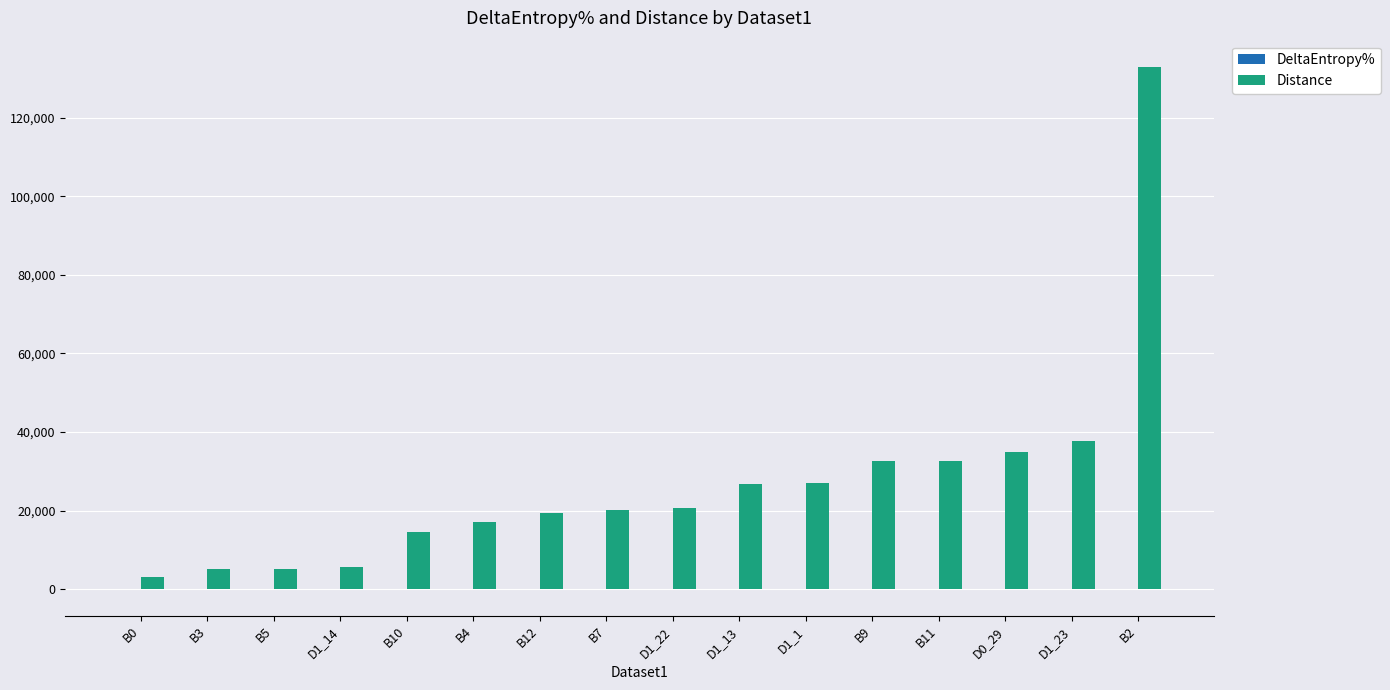

Which series changed the most between B3 and D1_23?

Distance